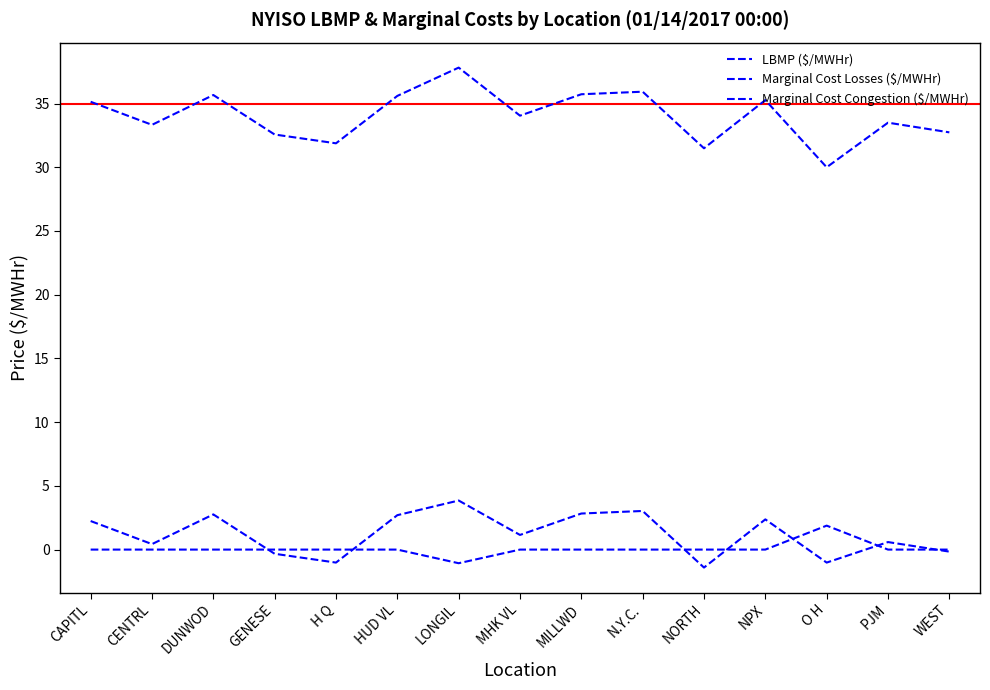

The LBMP ($/MWHr) series shows 54.9 at HUD VL. True or false?

False